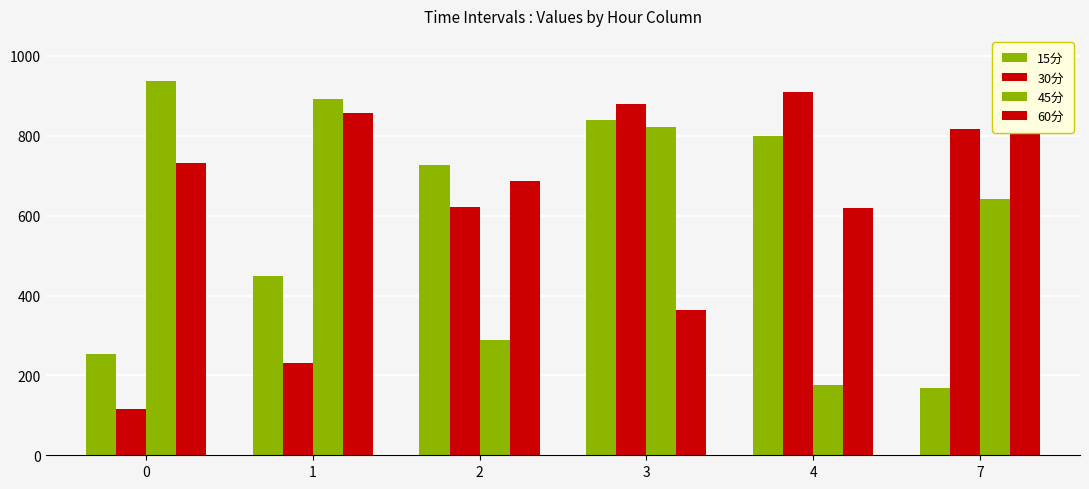

How many distinct data groups are displayed?

4